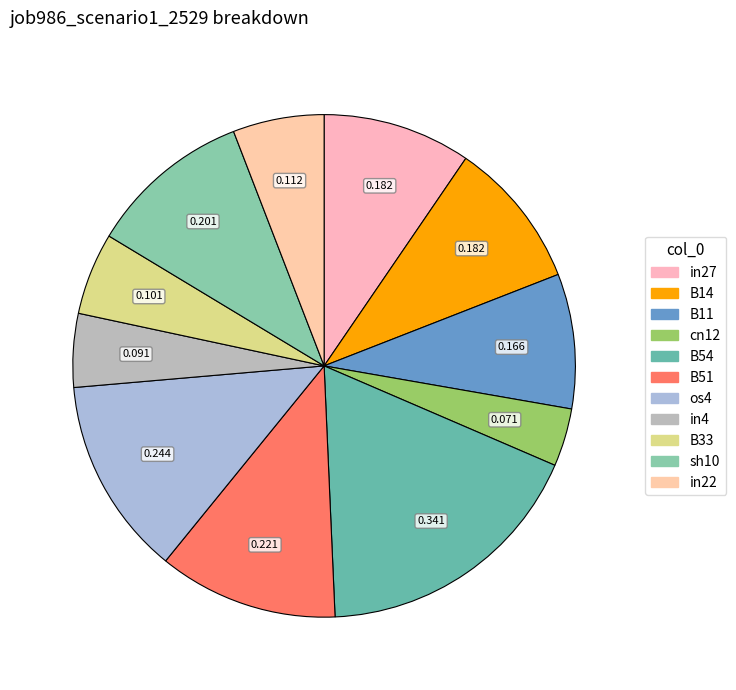

Which has a higher value, cn12 or B54?

B54